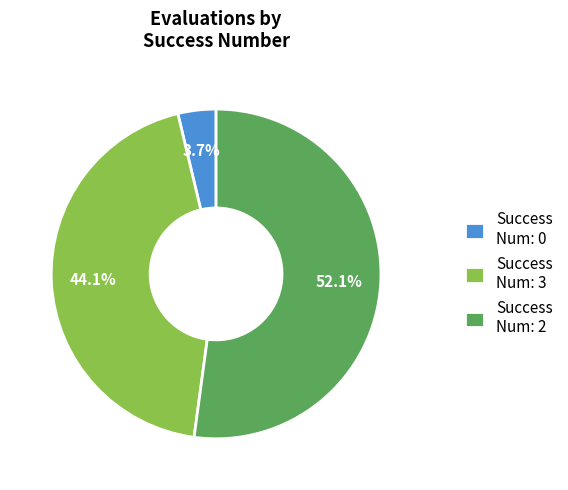

Is there any slice that represents more than half of the pie?

Yes